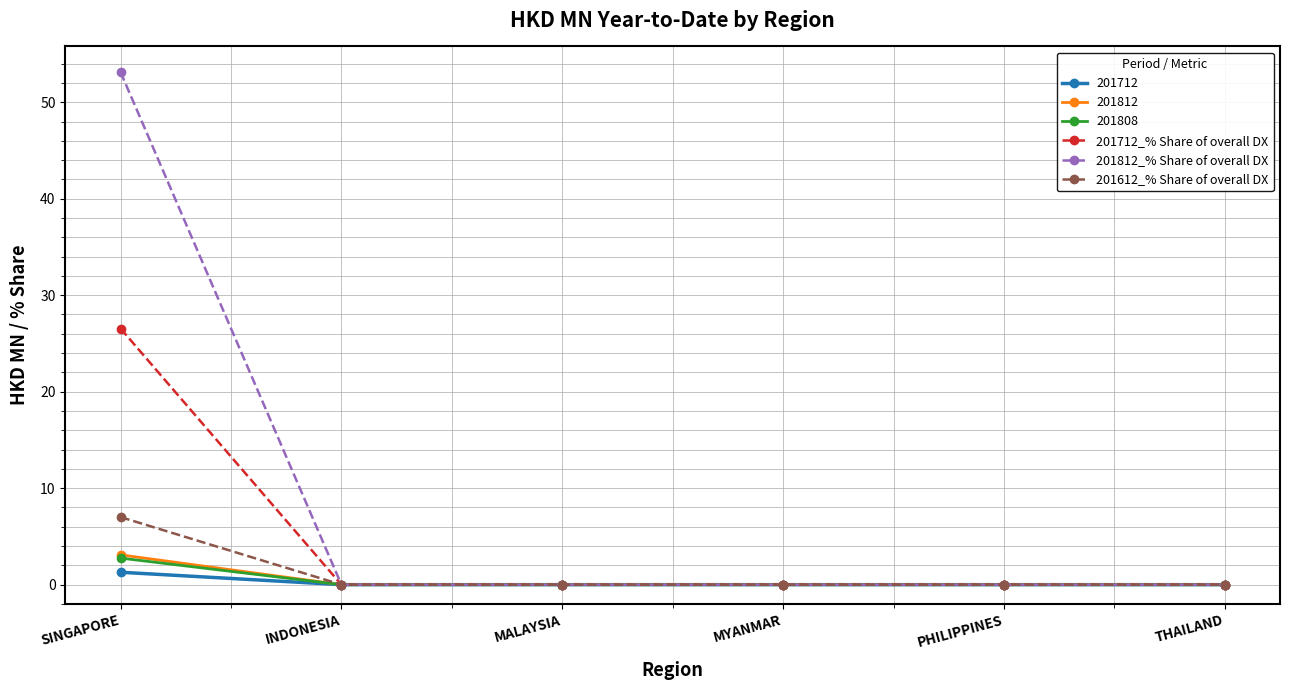

Which series has the largest range (max minus min)?

201812_% Share of overall DX